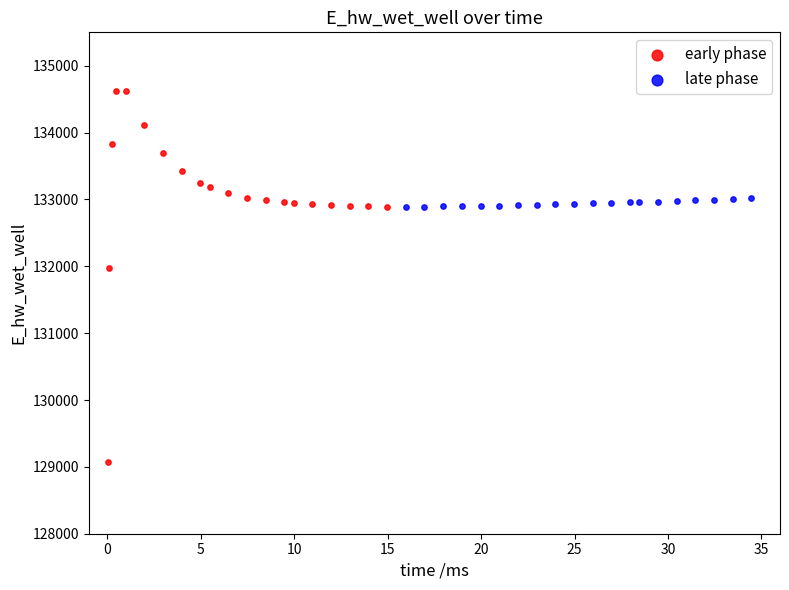

Which series contains the lowest Y value?

early phase